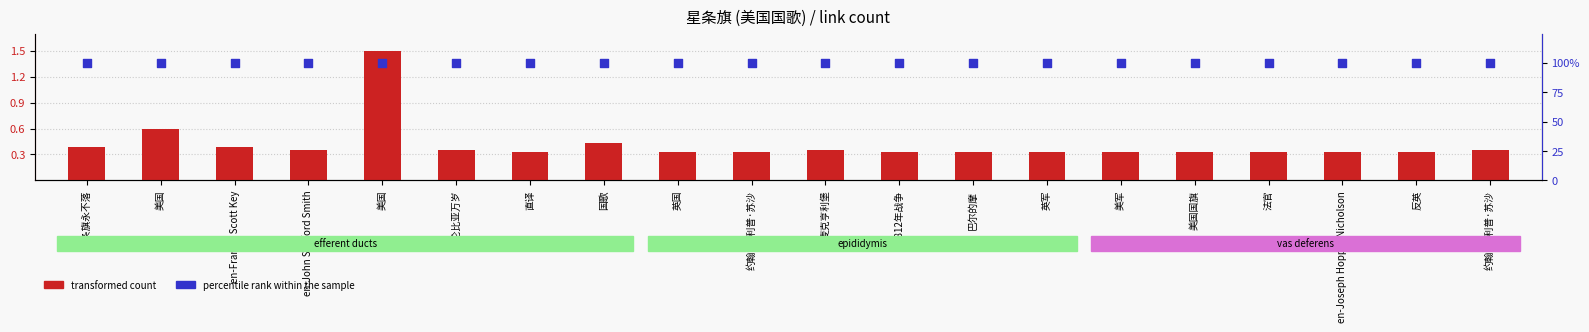

At which category is the sum across all series the highest?

美国